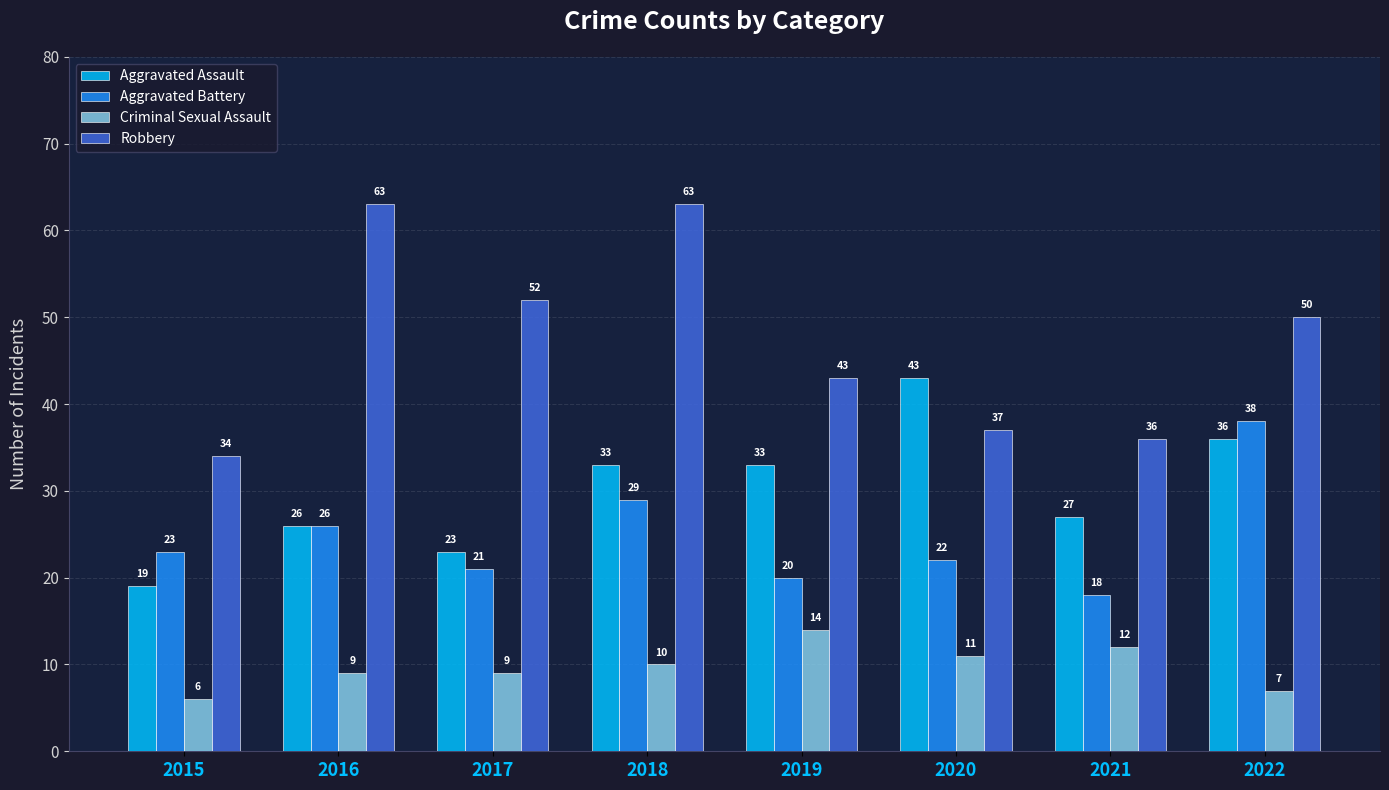

Which series has the largest total across all categories?

Robbery